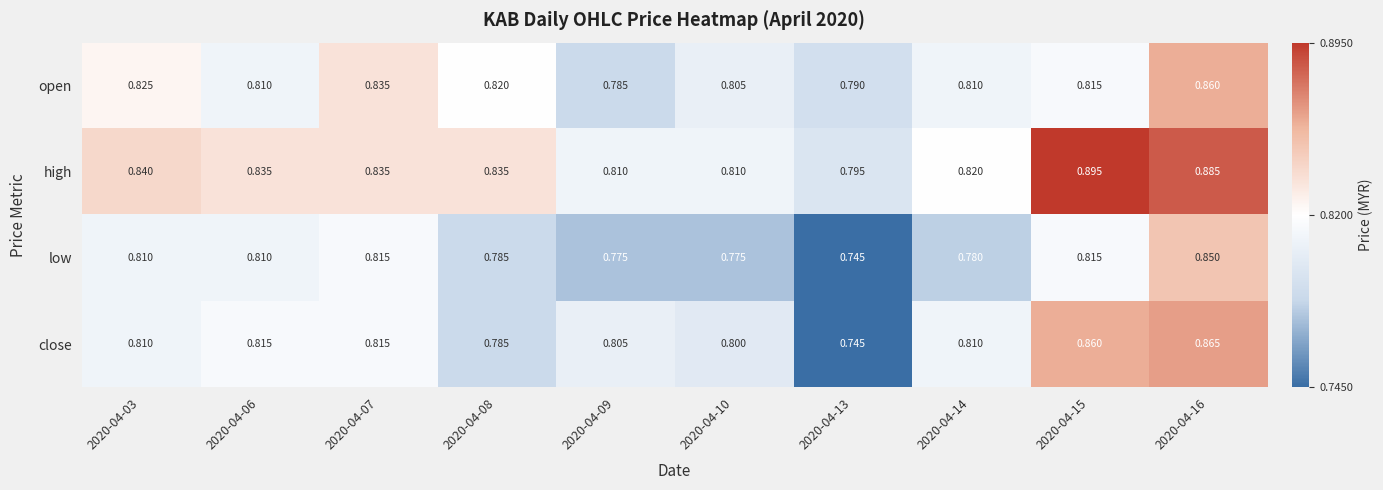

Which series changed the most between 2020-04-09 and 2020-04-13?

close